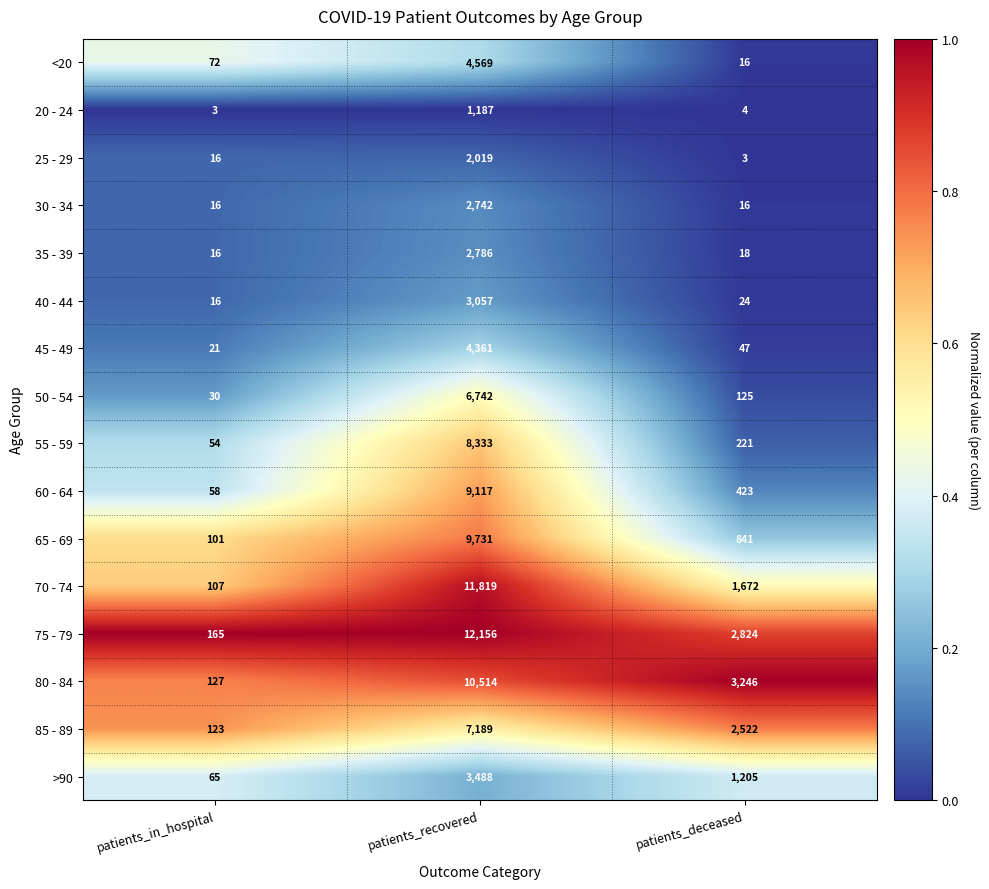

True or false: 75 - 79 has a value of 280 at patients_in_hospital.

False